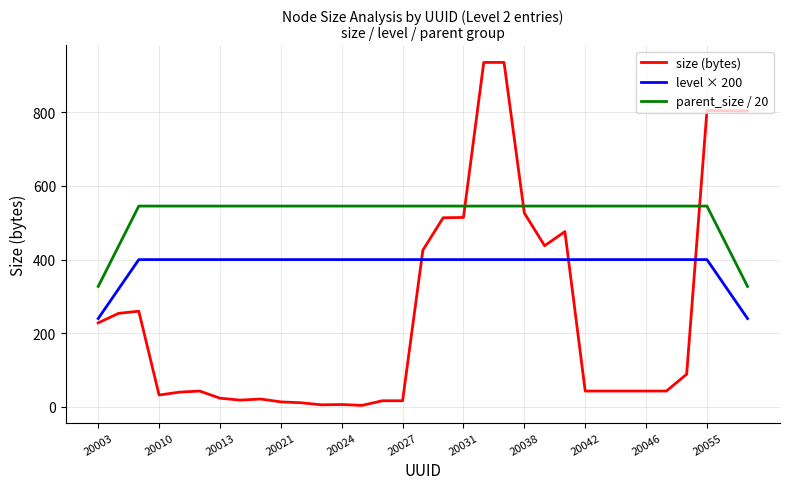

Which series has the widest spread of values?

size (bytes)